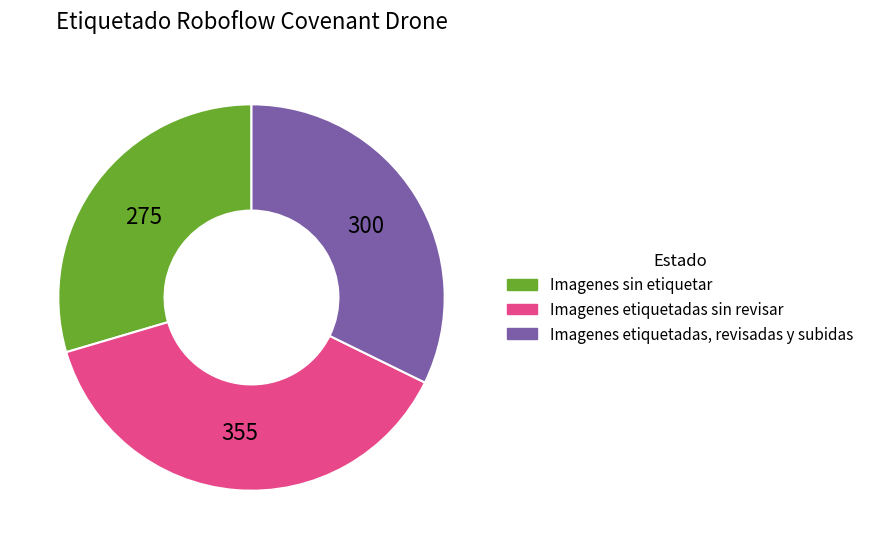

Count the number of slices in the pie.

3